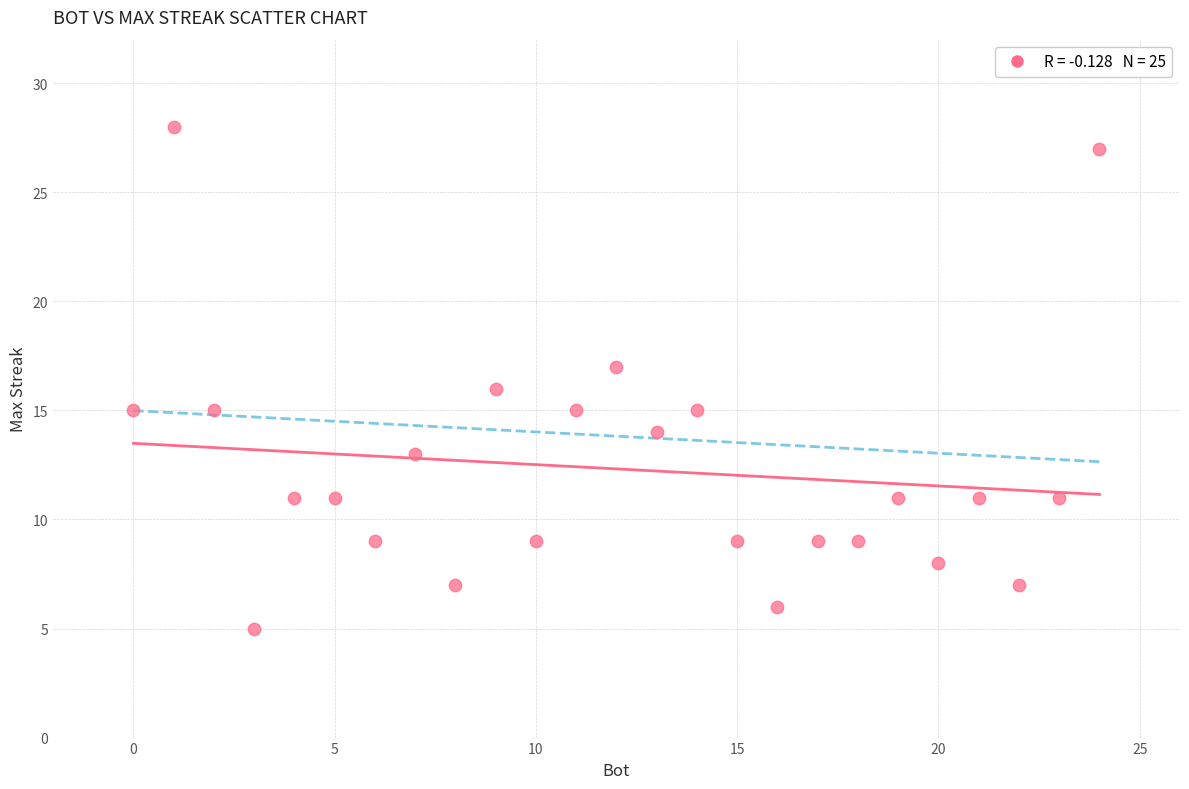

What is the range of Y values (max minus min)?

23